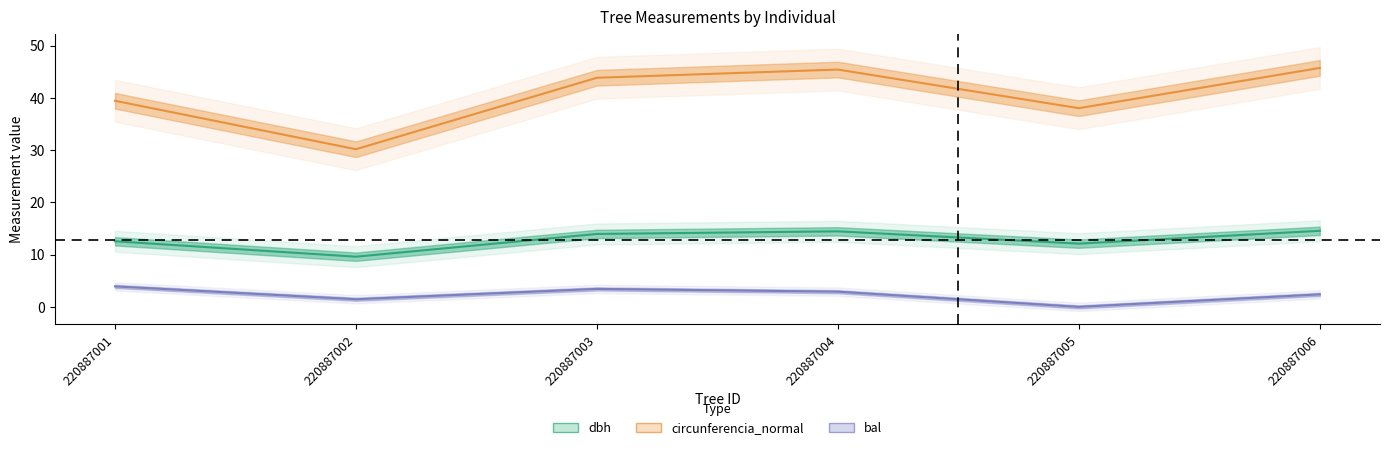

Count the number of categories in the chart.

6